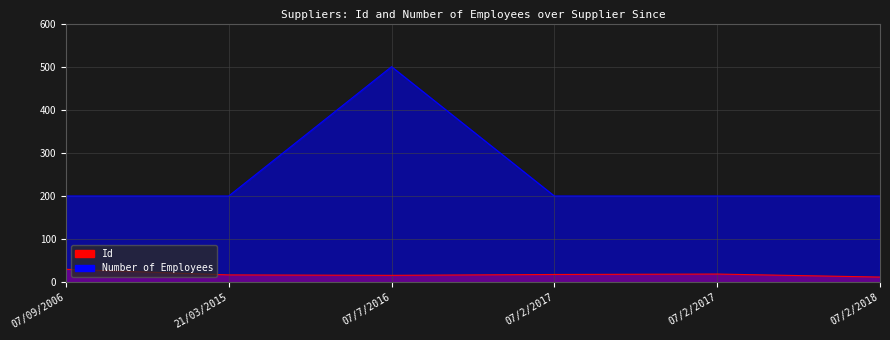

What is the average value of the Number of Employees series?

250